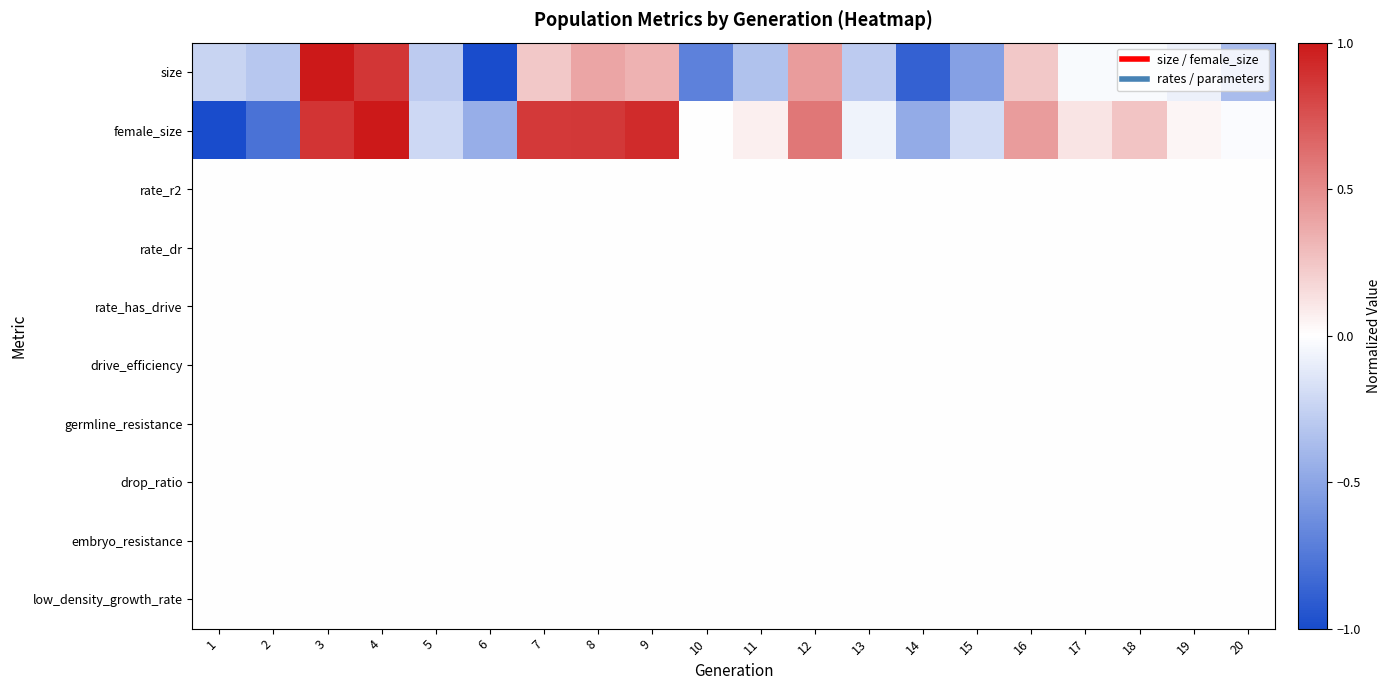

Which has a higher value, 1 or 18?

18